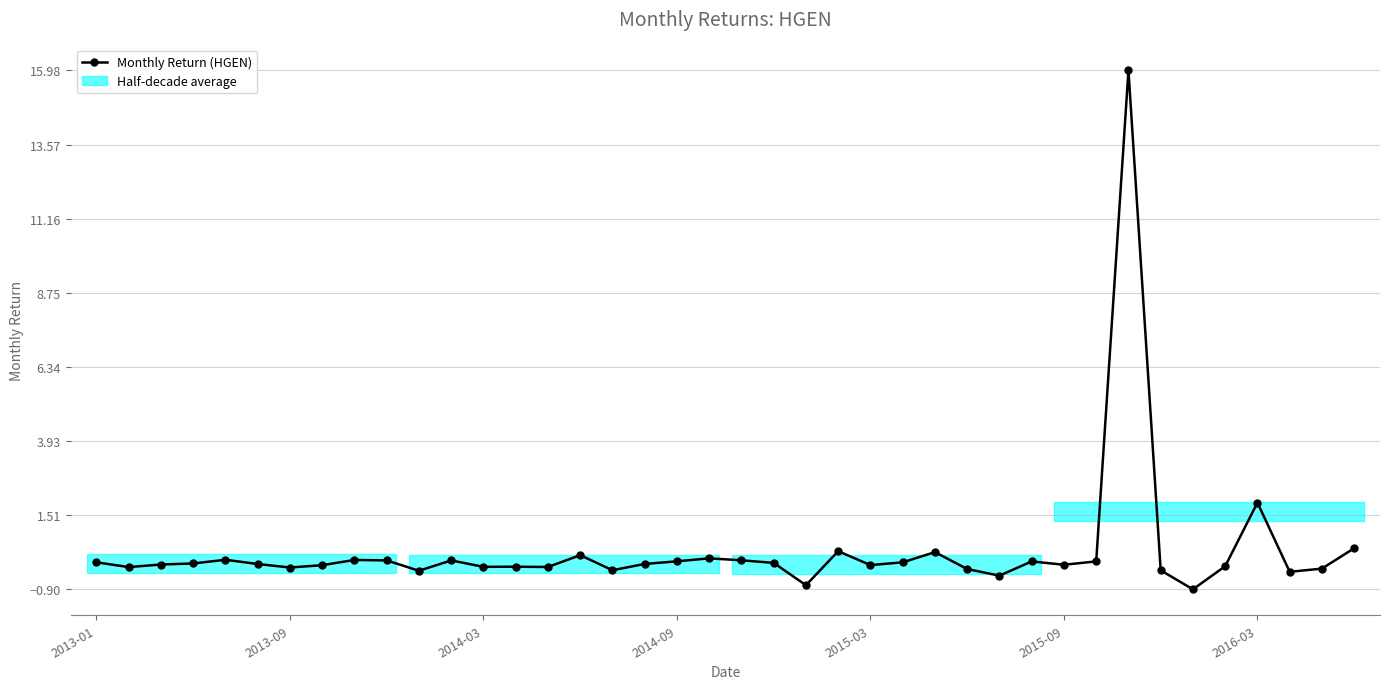

What is the value of the 37th point from the left?

1.9